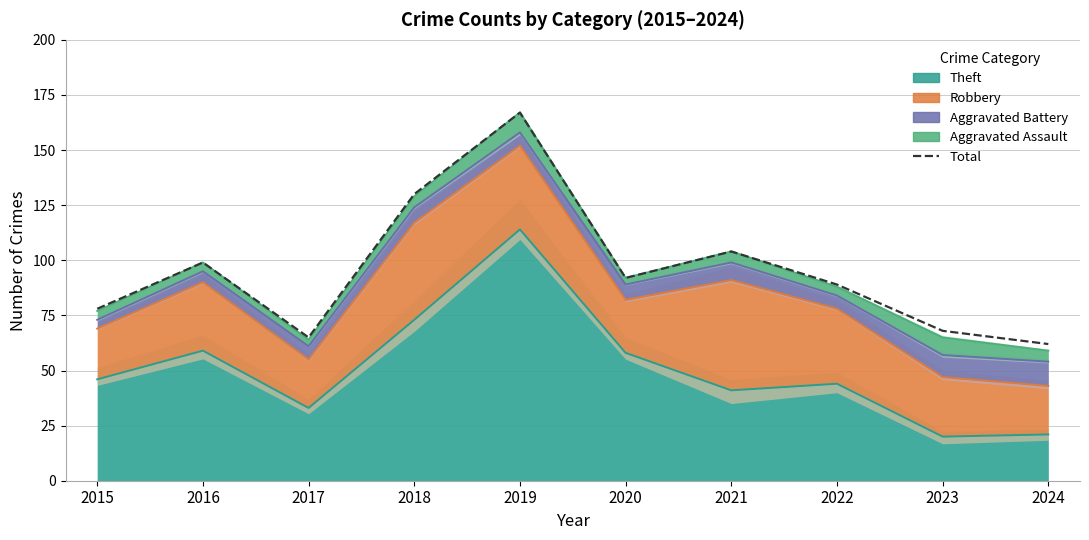

How many values are below 92?

5